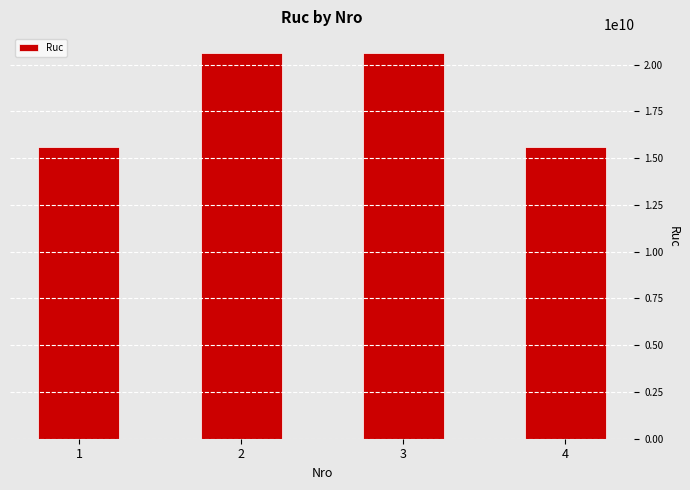

Is it true that the value at 1 is 15604284080?

True